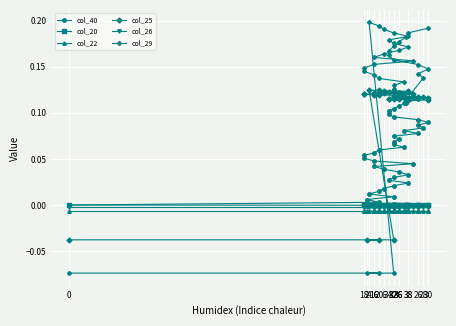

What is the label of the 21st point from the right?

16